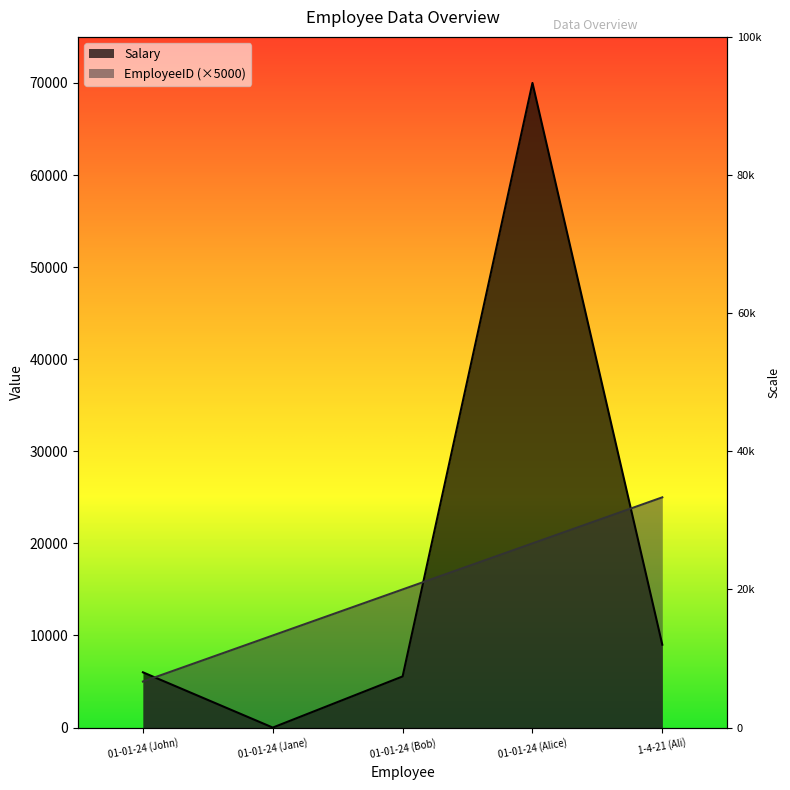

What is the sum of all EmployeeID values?

75000